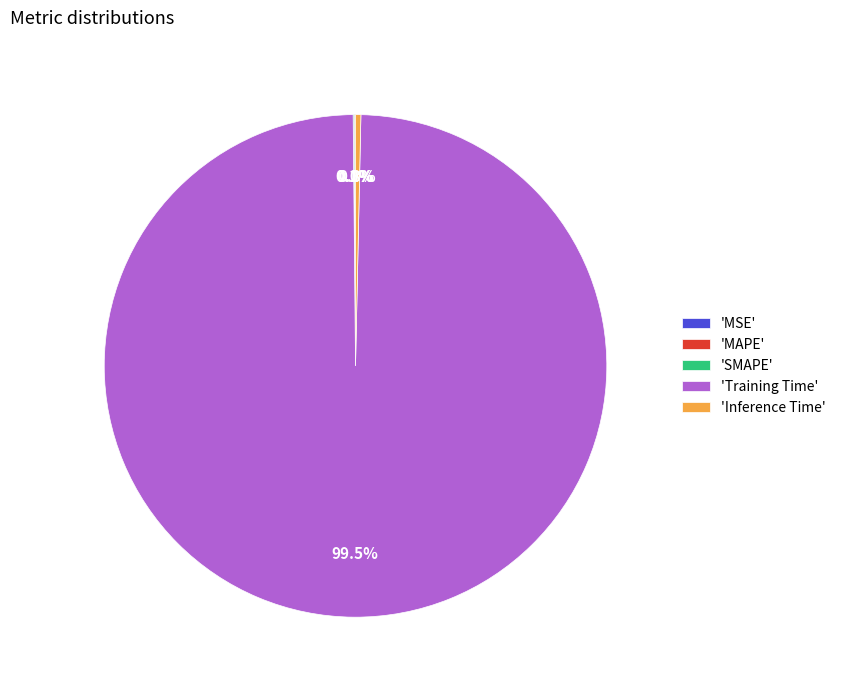

Which slice is the largest?

'Training Time'